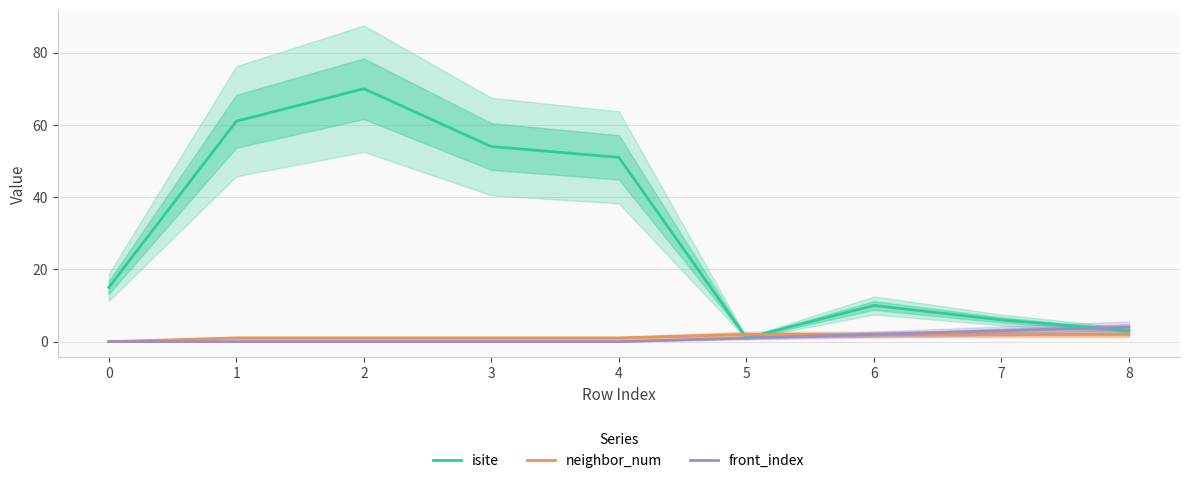

What is the value of the neighbor_num point at the 2nd from the left?

1